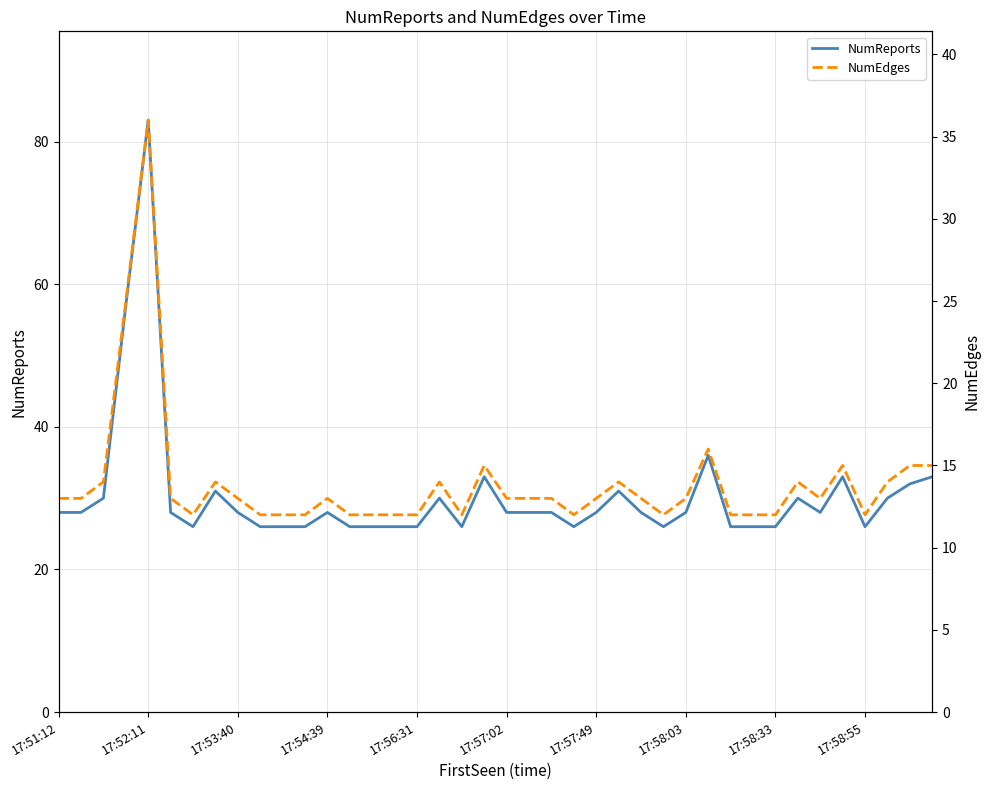

How many categories are shown in the chart?

40